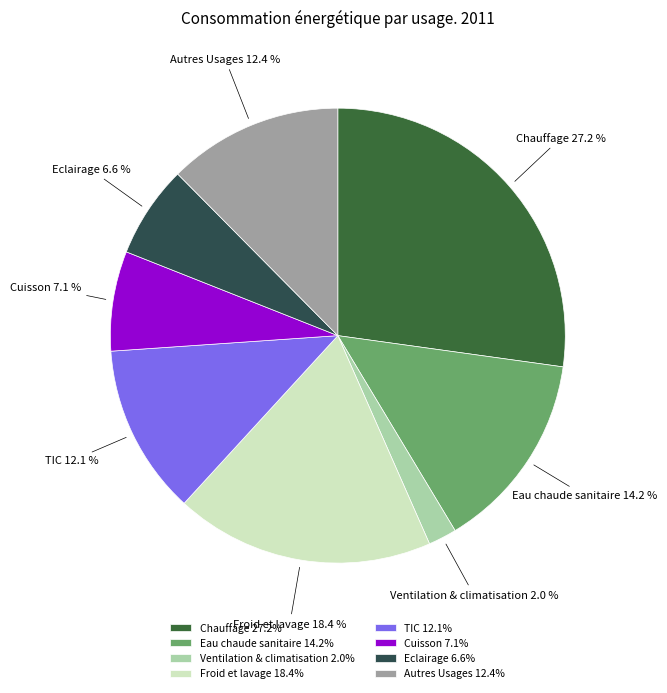

To the nearest percent, what is the average slice percentage?

13%